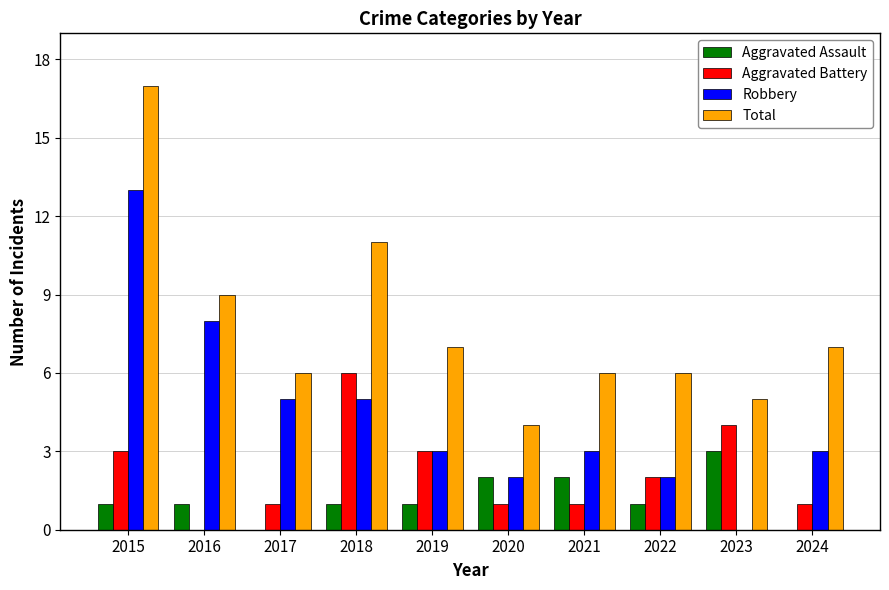

Between 2020 and 2021, which series saw the biggest shift?

Total